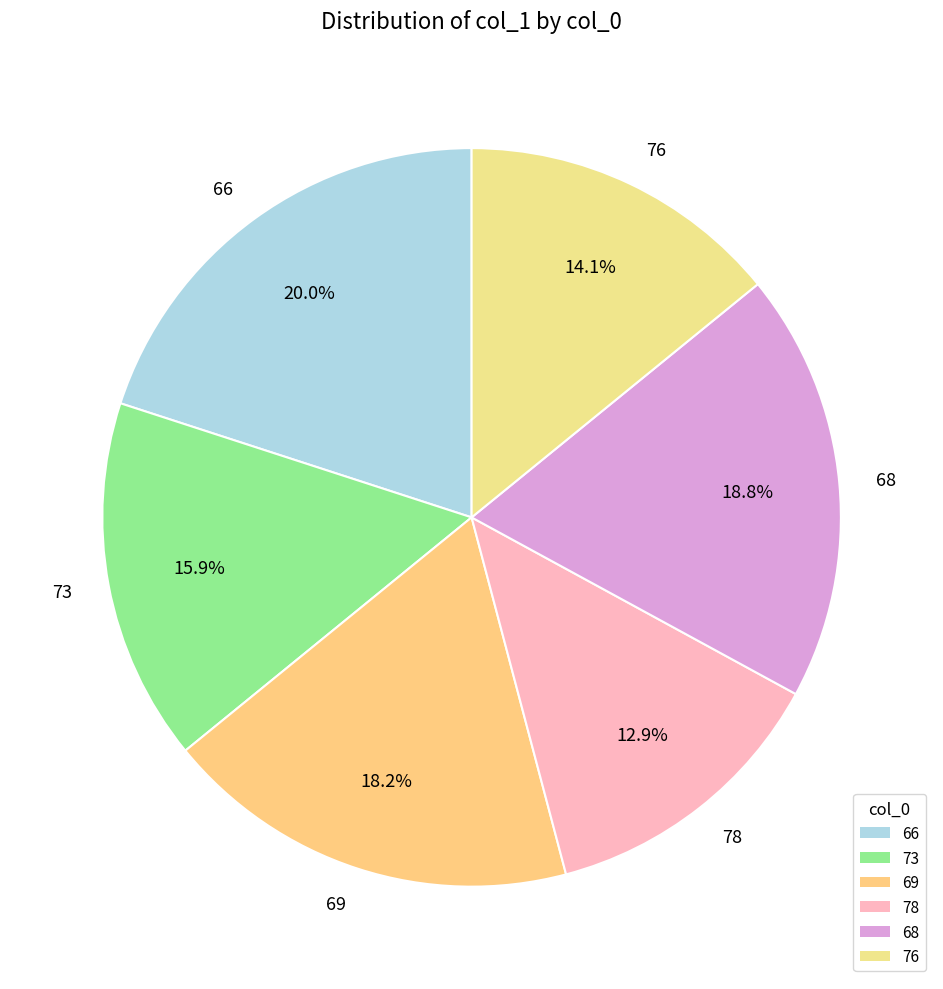

To the nearest percent, what percentage of the pie is 76?

14%